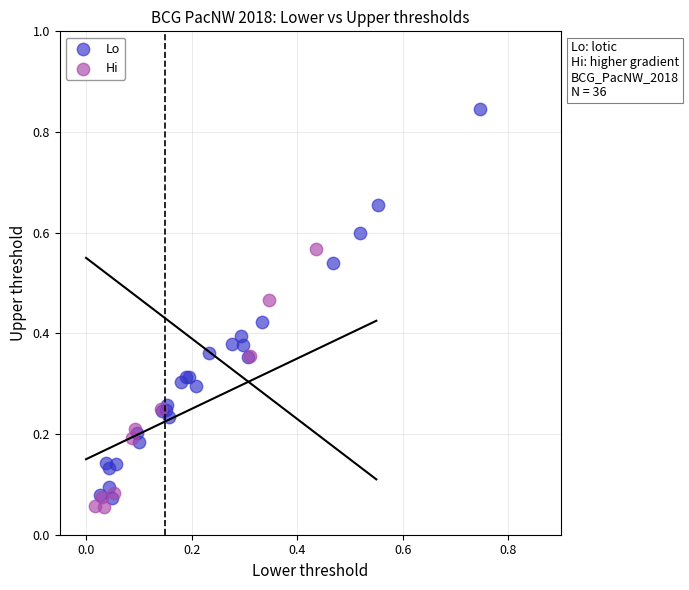

Which series has the widest spread of Y values?

Lo